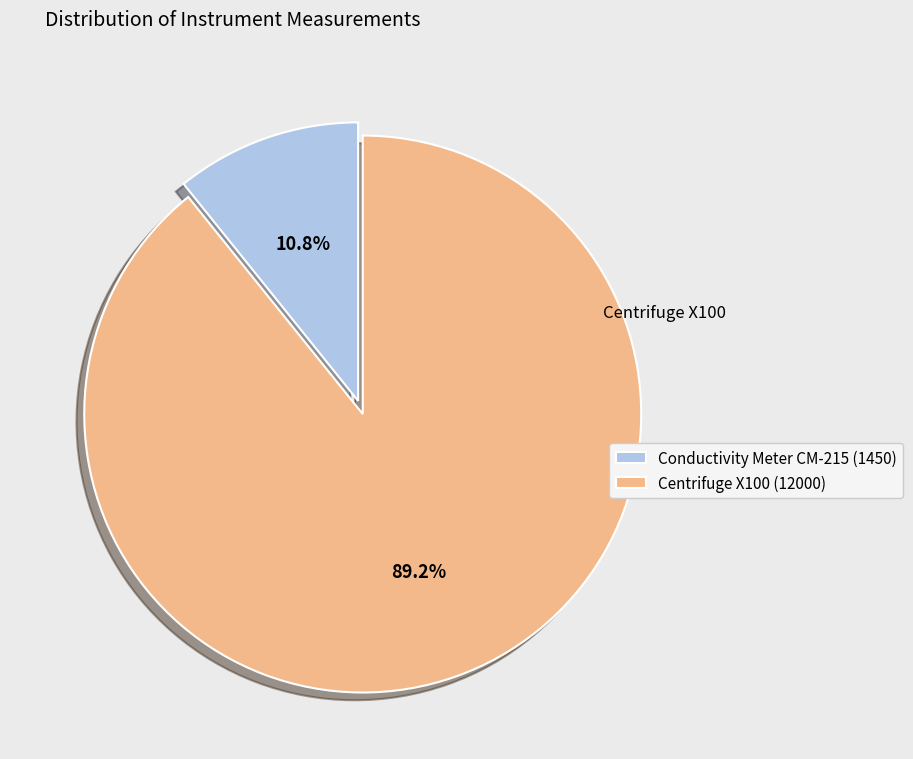

Rank the categories by value from highest to lowest.

Centrifuge X100, Conductivity Meter CM-215